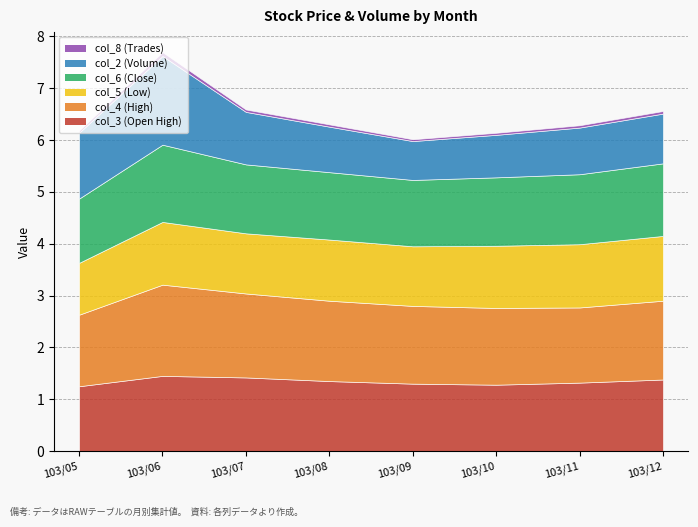

The col_8 (Trades) series shows 0.1 at 103/06. True or false?

True